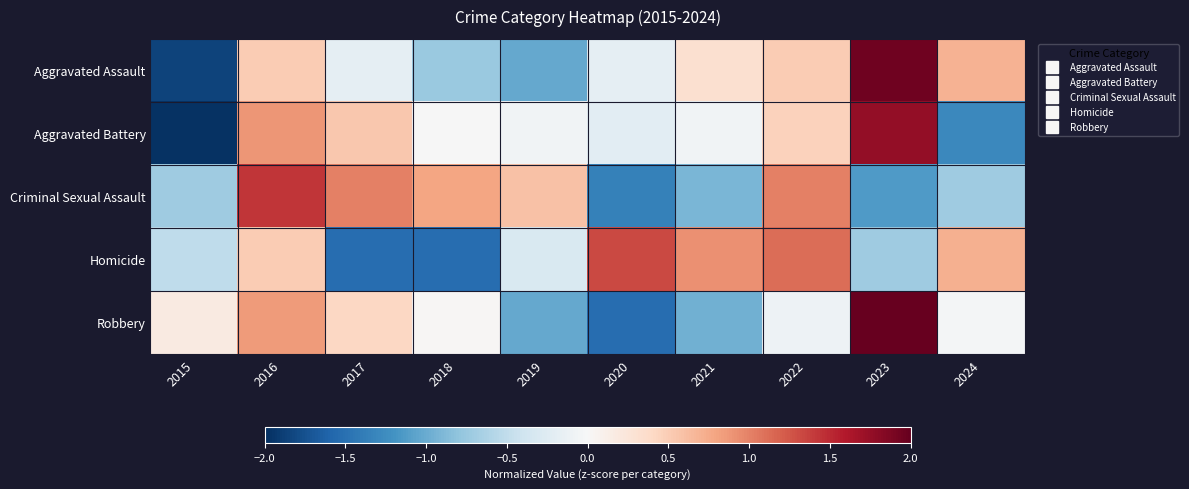

Between 2019 and 2023, which series saw the biggest shift?

Robbery